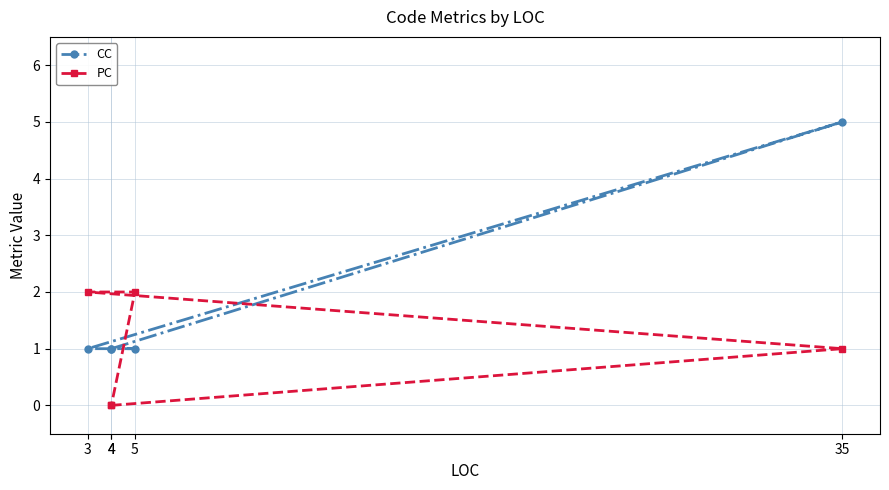

At which category is the sum across all series the highest?

35